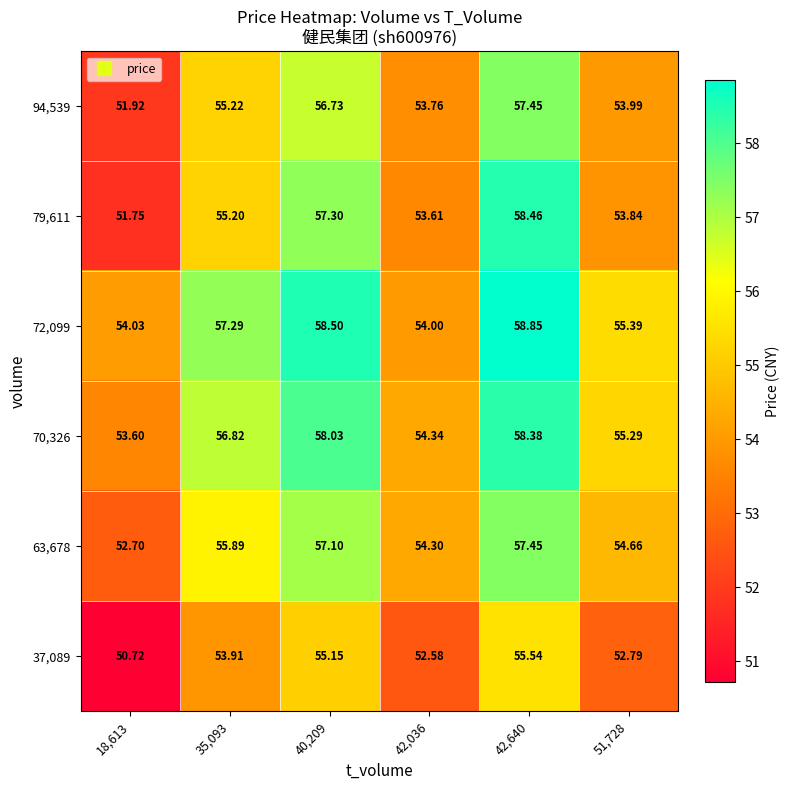

Which label corresponds to the smallest value in the chart?

18,613